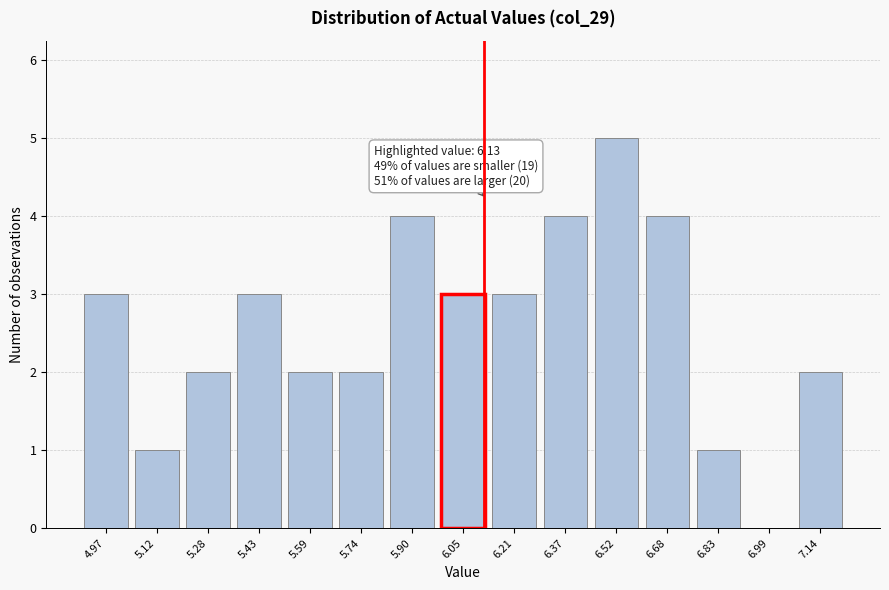

Reading right to left, transcribe all the data shown in this chart.

7.14=2	6.99=0	6.83=1	6.68=4	6.52=5	6.37=4	6.21=3	6.05=3	5.90=4	5.74=2	5.59=2	5.43=3	5.28=2	5.12=1	4.97=3